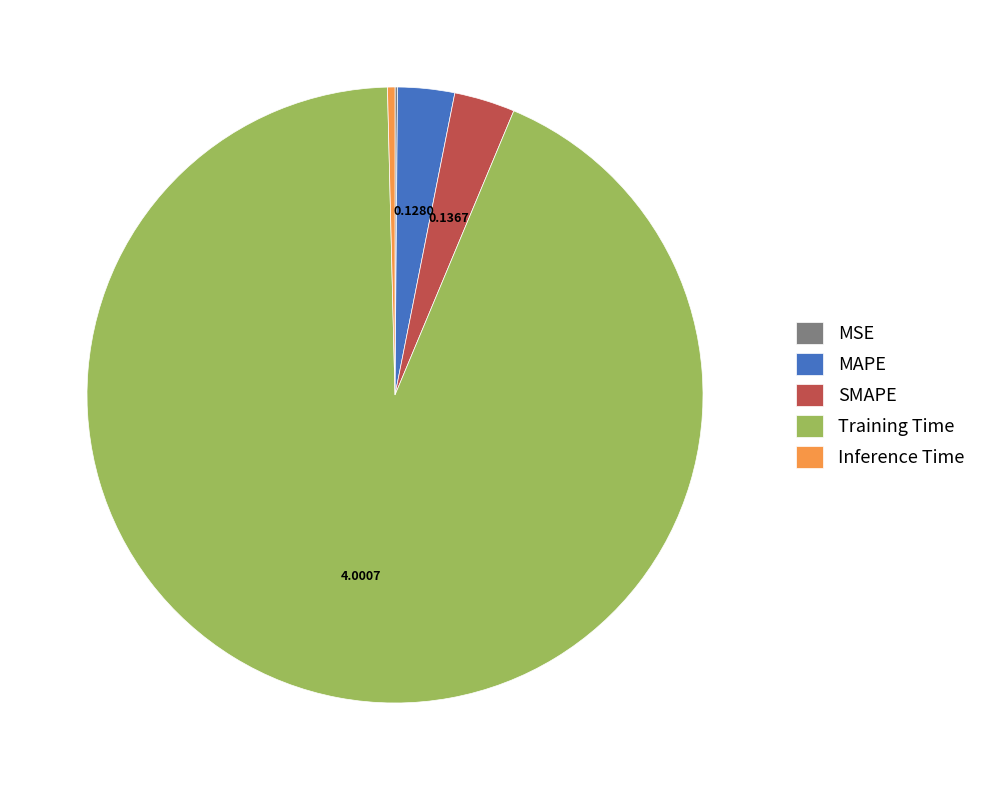

Which category has the biggest portion of the pie?

Training Time